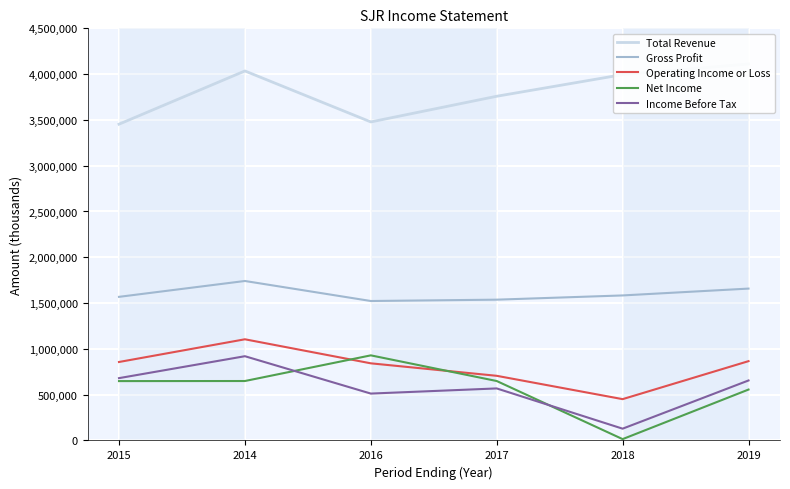

True or false: Total Revenue and Income Before Tax cross at least once.

False